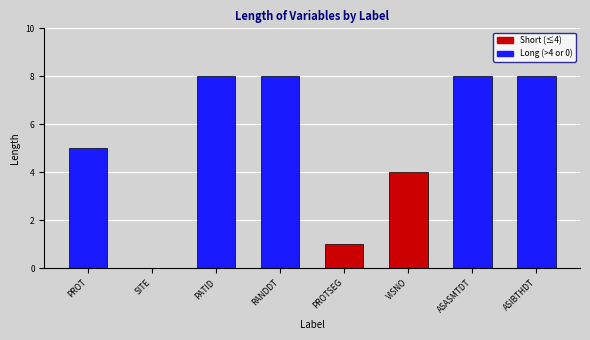

What is the ratio of the value at ASASMTDT to the value at RANDDT?

1.0